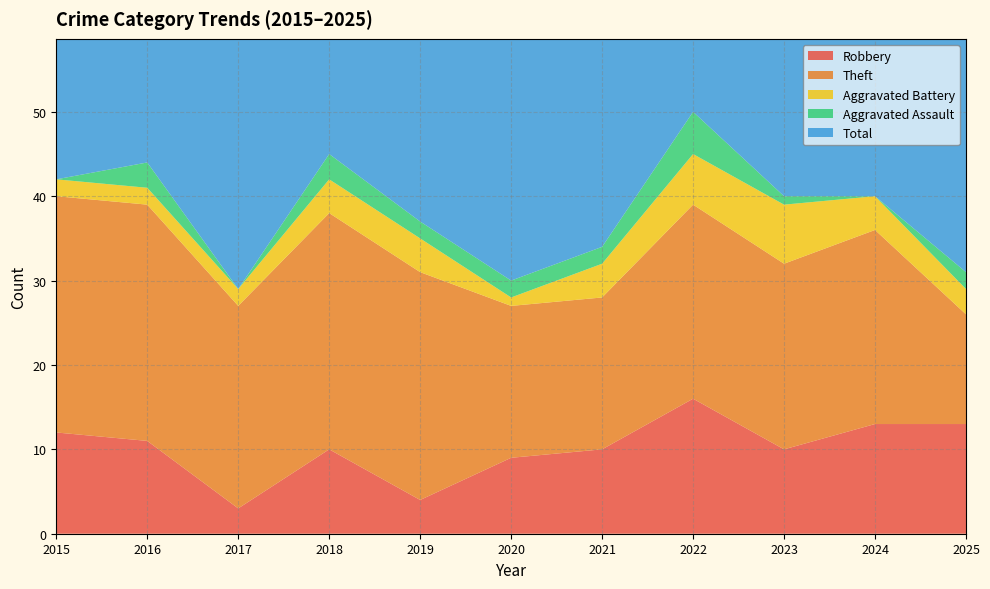

Reading left to right, extract all data points from this chart.

Robbery: 12	11	3	10	4	9	10	16	10	13	13
Theft: 28	28	24	28	27	18	18	23	22	23	13
Aggravated Battery: 2	2	2	4	4	1	4	6	7	4	3
Aggravated Assault: 0	3	0	3	2	2	2	5	1	0	2
Total: 42	44	31	45	37	30	34	51	42	40	31